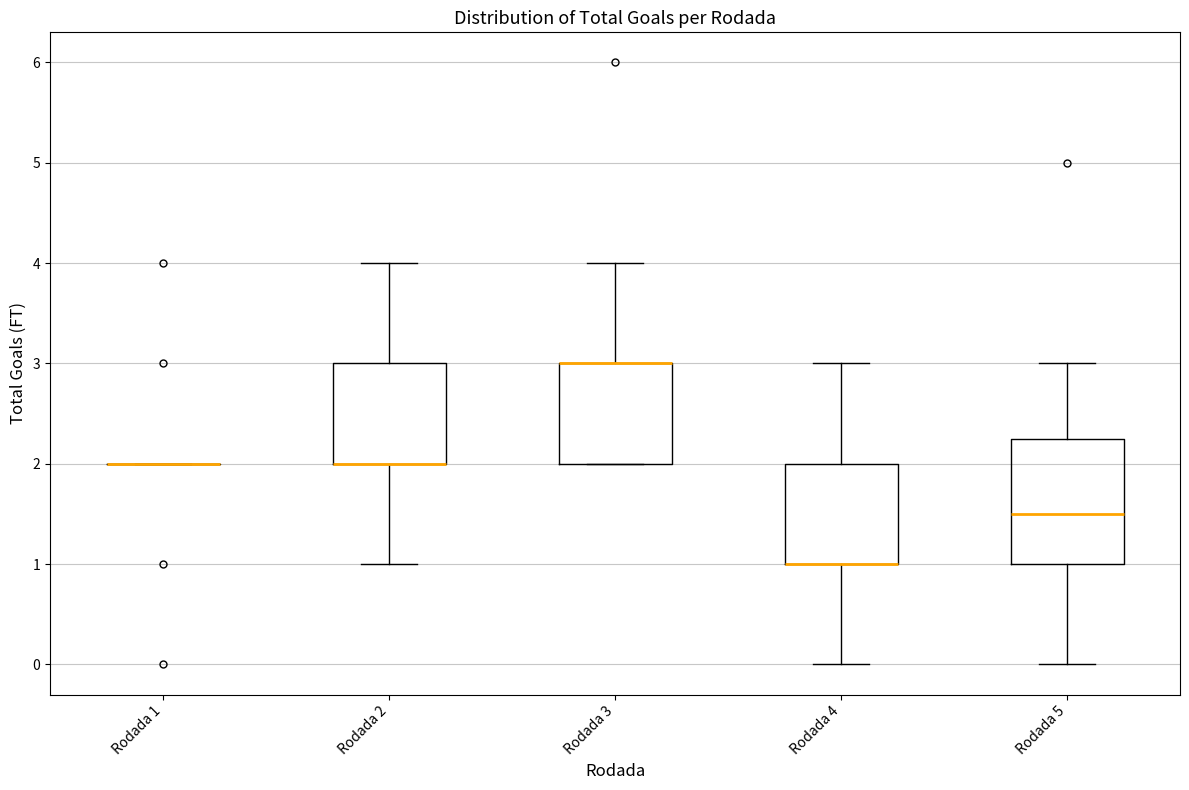

Reading left to right, read every box against the y-axis: the position of its median line, the range the box covers, and the ends of its whiskers. The values are not printed on the chart, so give them approximately, as read against the axis.

Rodada 1: box collapsed to a line at 2.0, whiskers 2.0 to 2.0
Rodada 2: median 2.0 (drawn on the box's lower edge), box 2.0 to 3.0, whiskers 1.0 to 4.0
Rodada 3: median 3.0 (drawn on the box's upper edge), box 2.0 to 3.0, whiskers 2.0 to 4.0
Rodada 4: median 1.0 (drawn on the box's lower edge), box 1.0 to 2.0, whiskers 0.0 to 3.0
Rodada 5: median 1.5, box 1.0 to 2.3, whiskers 0.0 to 3.0